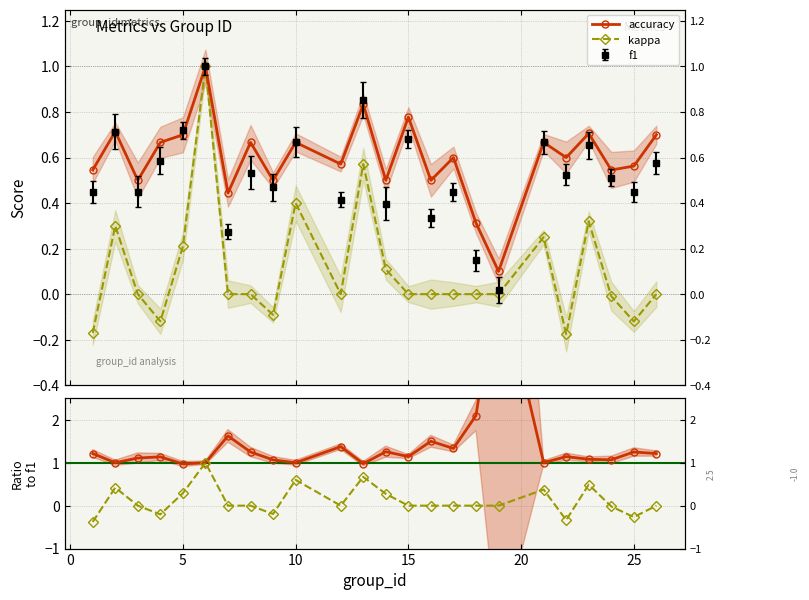

Which series has the largest range (max minus min)?

accuracy/f1